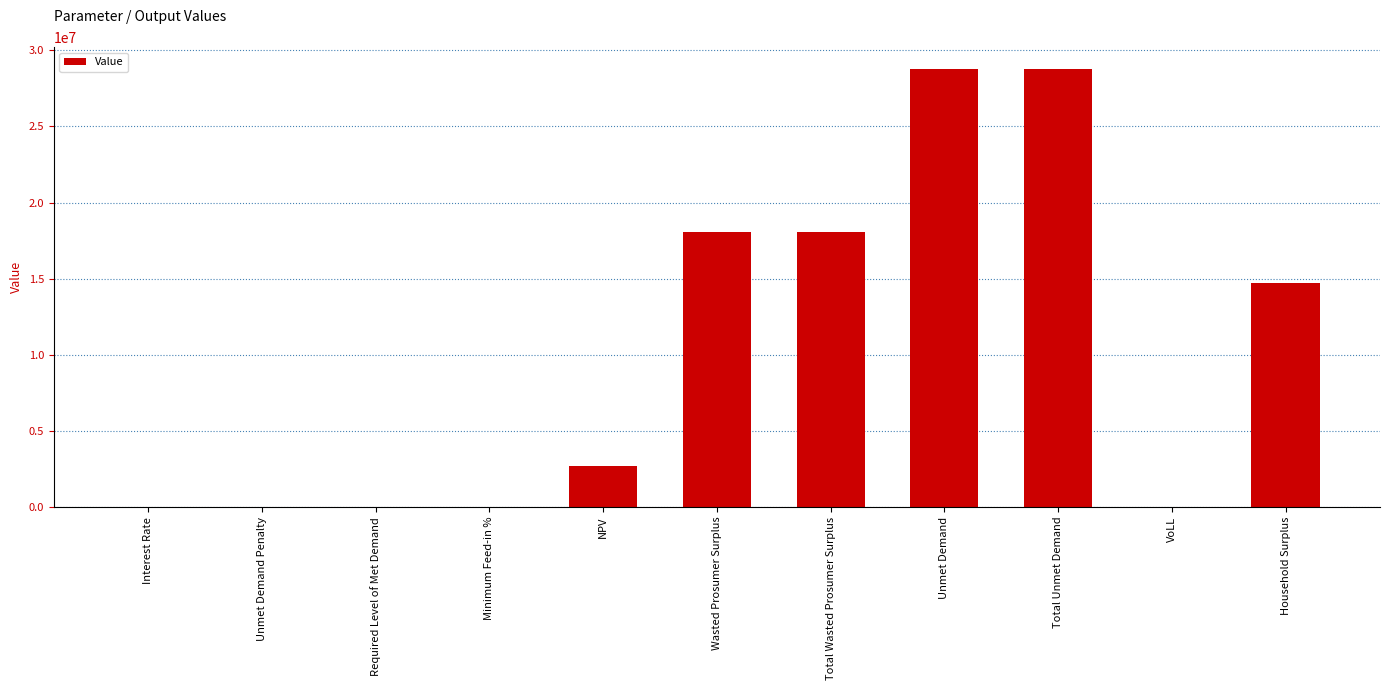

What is the sum of all values?

111089715.2